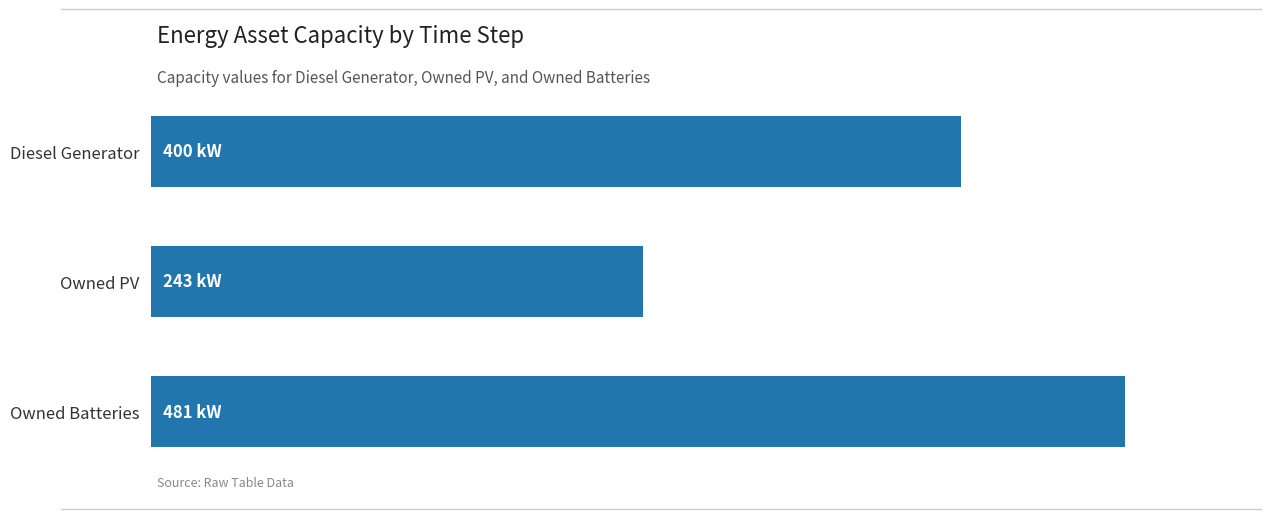

Are the bars horizontal?

Yes